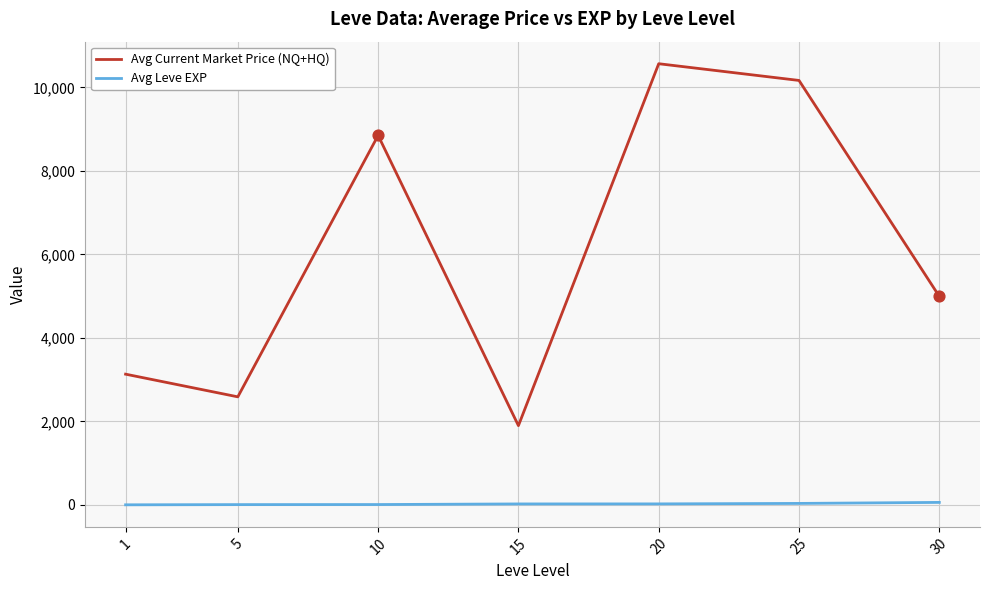

Is the value of Avg Current Market Price (NQ+HQ) at 1 greater than the value of Avg Leve EXP at 1?

Yes